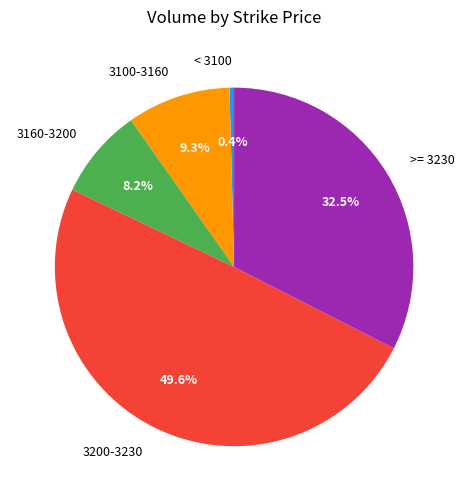

Which slice is the largest?

3200-3230